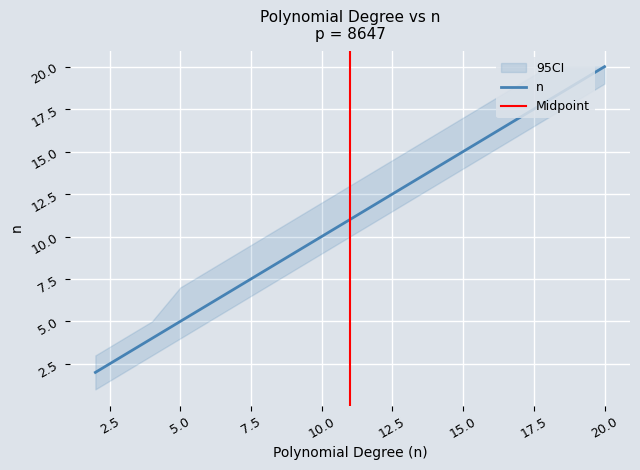

At which label does the data first exceed 11?

12